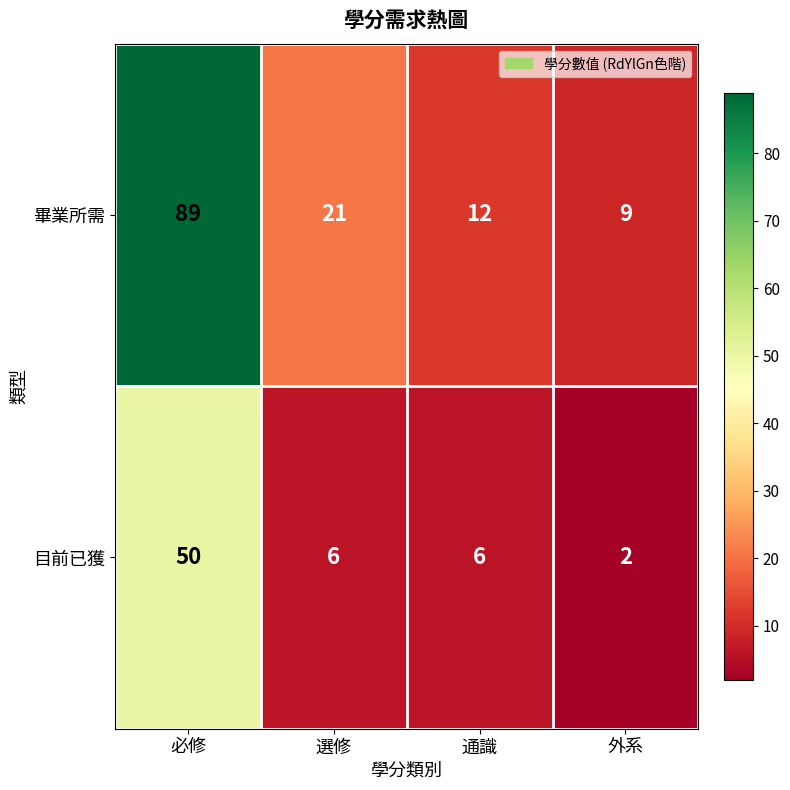

List the series in order of their overall mean, highest first.

畢業所需, 目前已獲